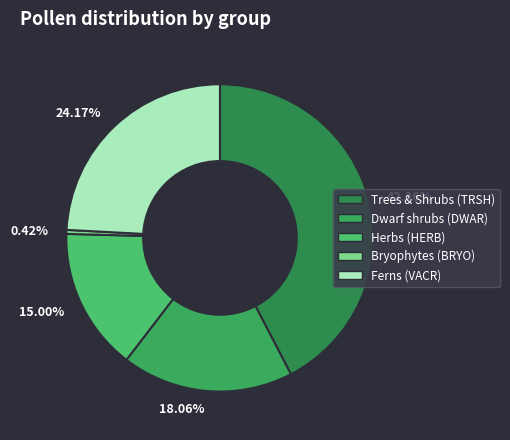

What is the ratio of the value at 15.00% to the value at 42.36%?

0.4